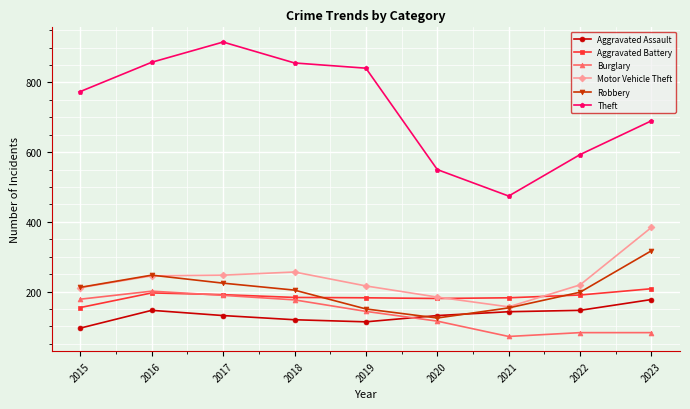

True or false: Motor Vehicle Theft and Burglary intersect in this chart.

False